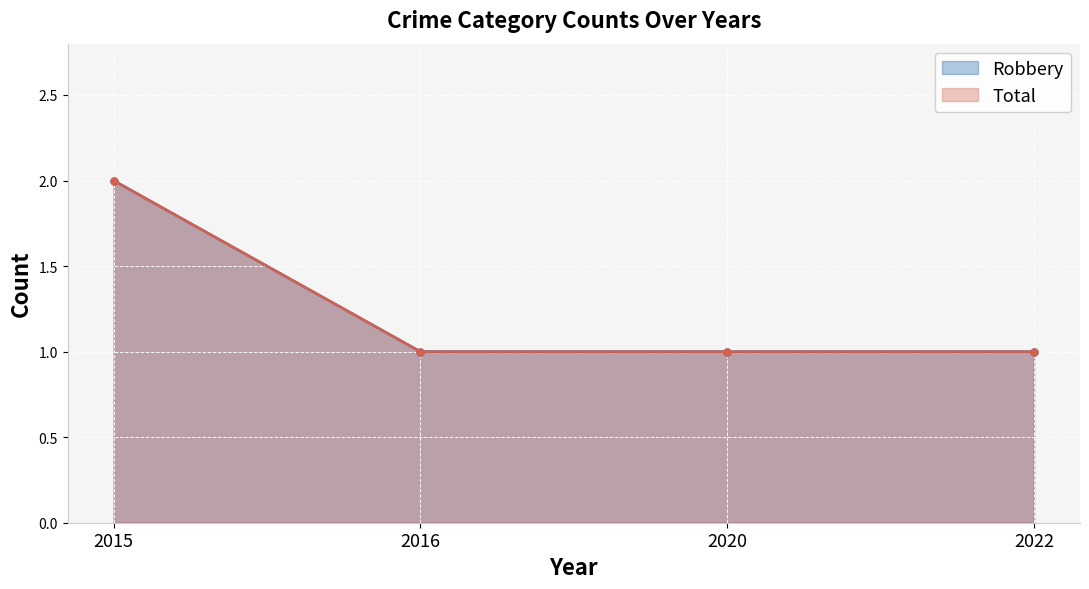

How many series are shown in this chart?

2